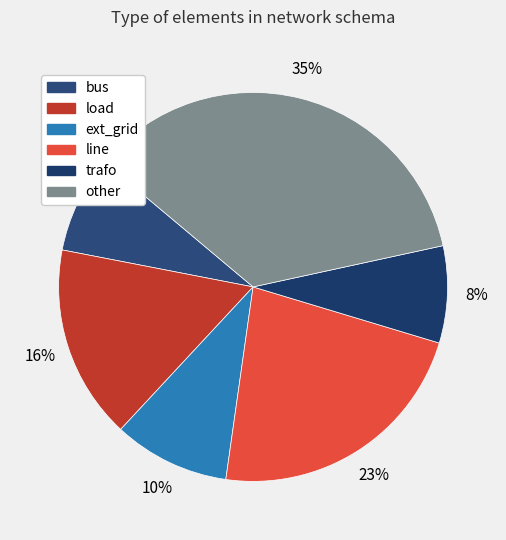

To the nearest percent, what portion does line represent?

23%